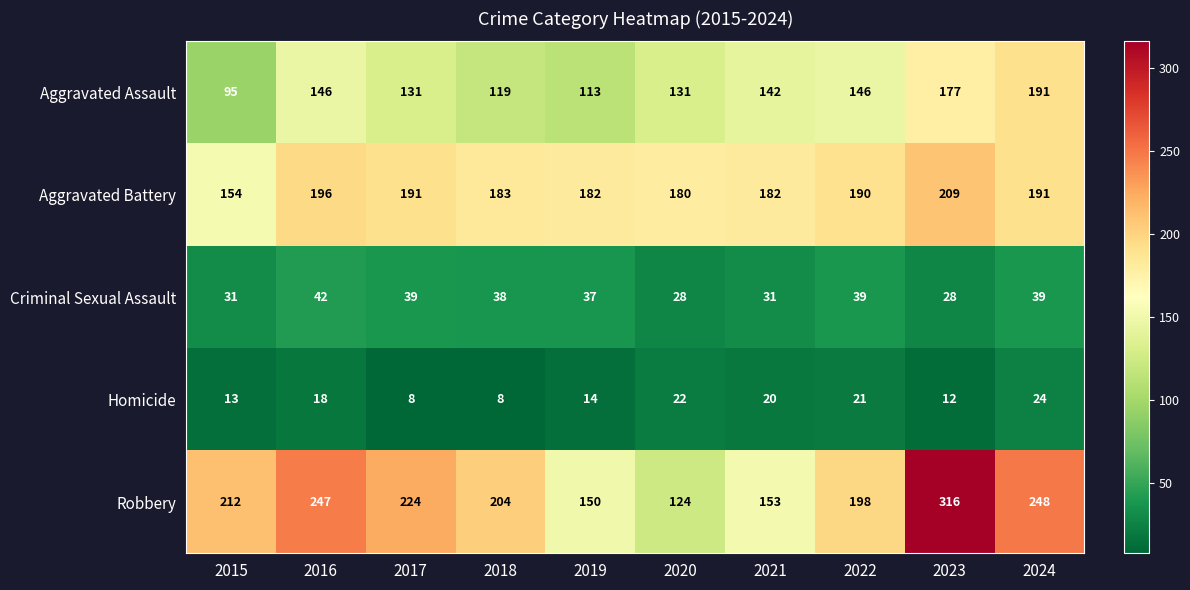

Where is Robbery nearest to the value 220?

2017